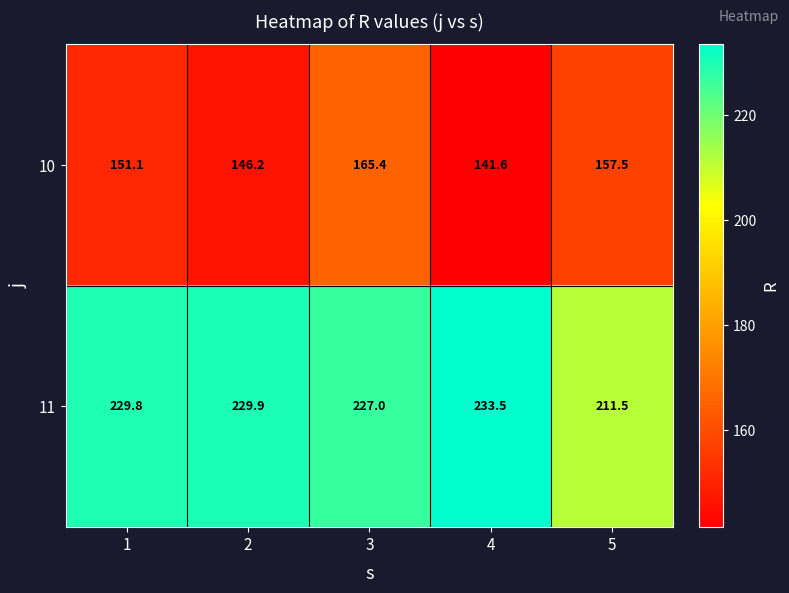

What is the approximate value of 11 at 1?

229.8